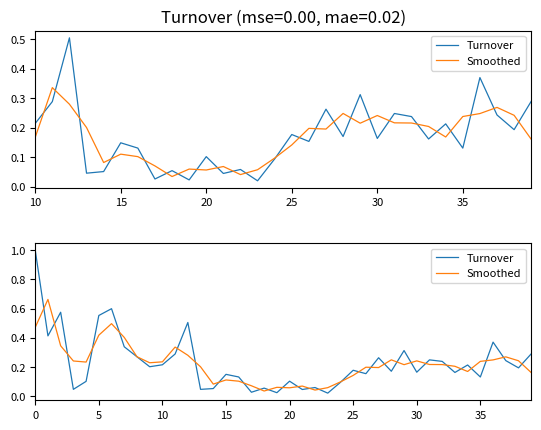

True or false: Smoothed and Turnover intersect in this chart.

True